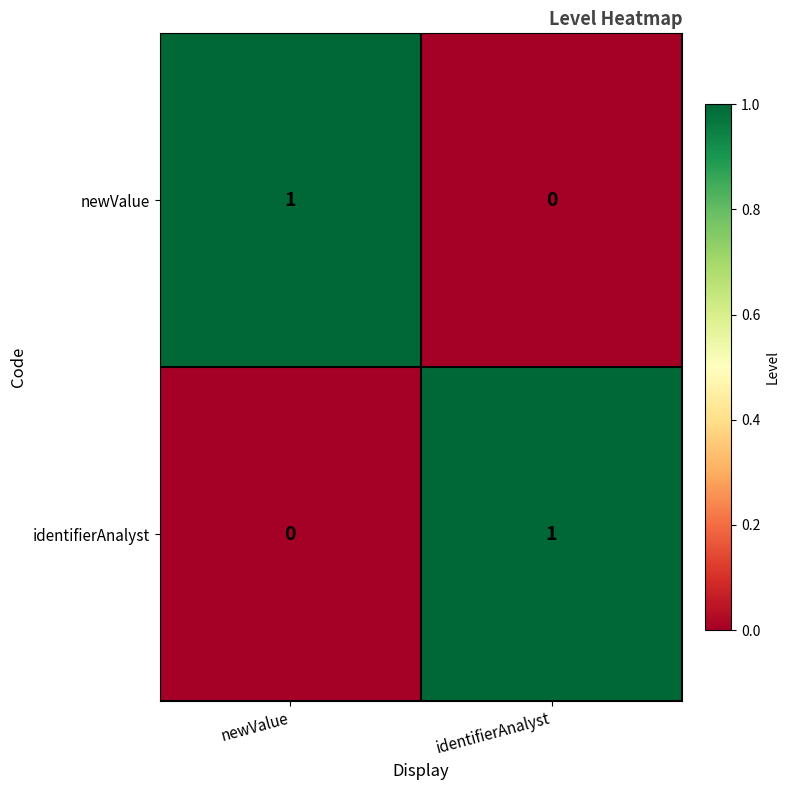

Reading left to right, transcribe all the data shown in this chart.

newValue: 1	0
identifierAnalyst: 0	1